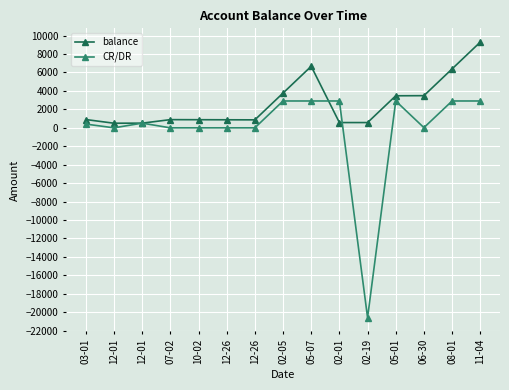

Read the balance value at 03-01.

892.0